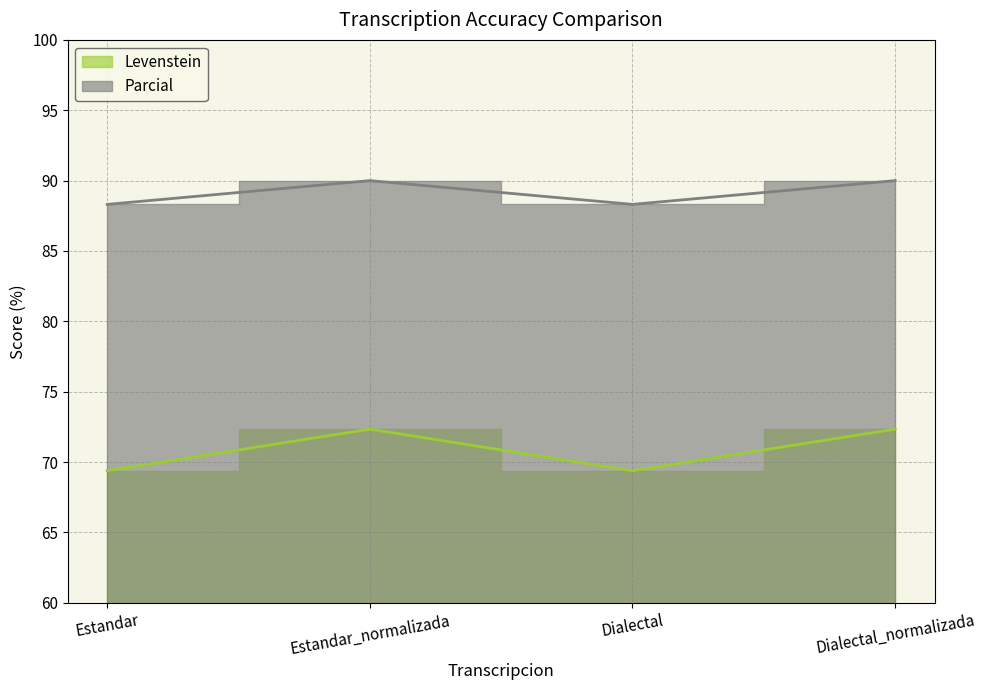

Reading left to right, list all the values displayed in this chart.

Levenstein: 69.4	72.3	69.4	72.3
Parcial: 88.3	90.0	88.3	90.0